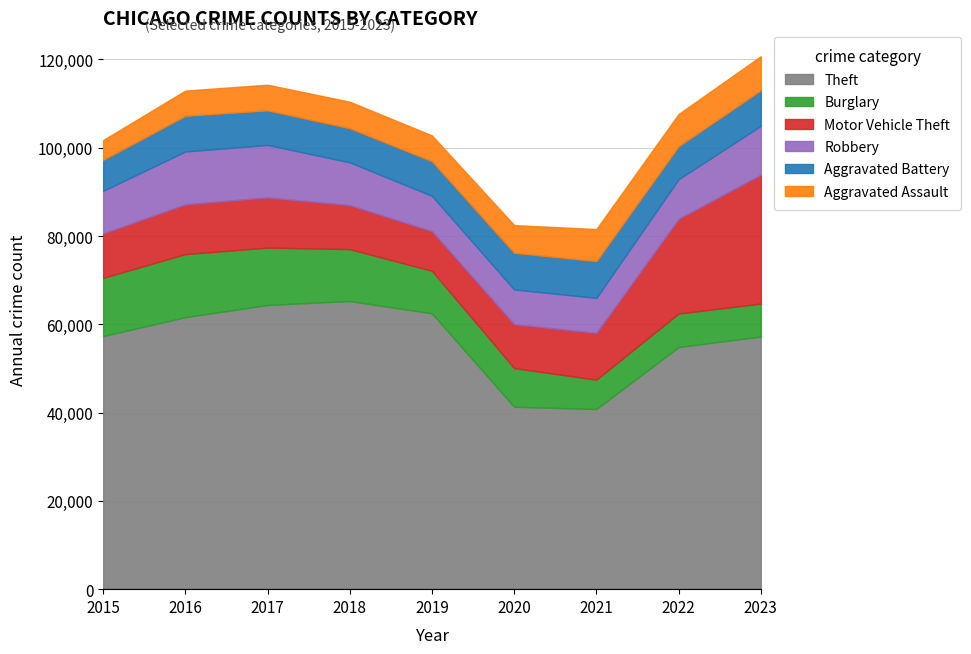

Which series has the widest spread of values?

Theft